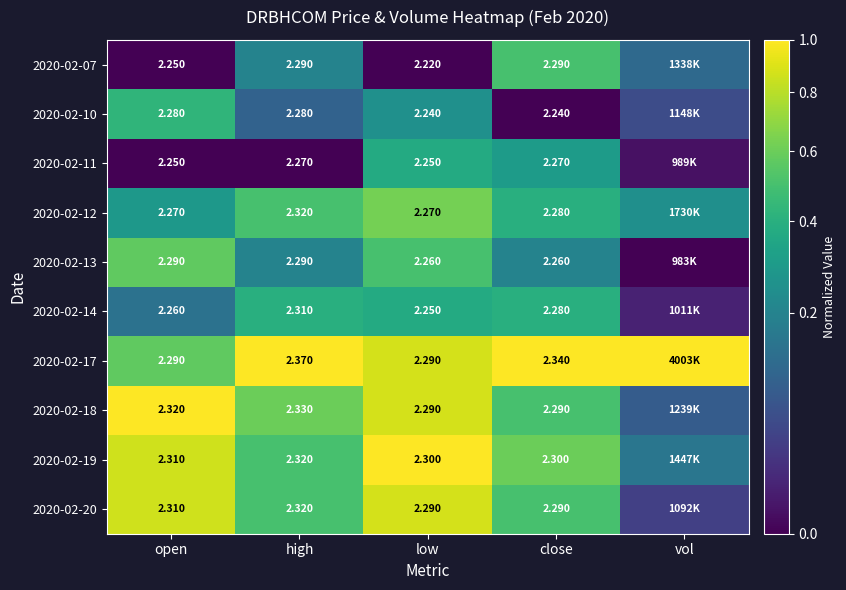

Is the value of 2020-02-10 at low greater than the value of 2020-02-11 at high?

No